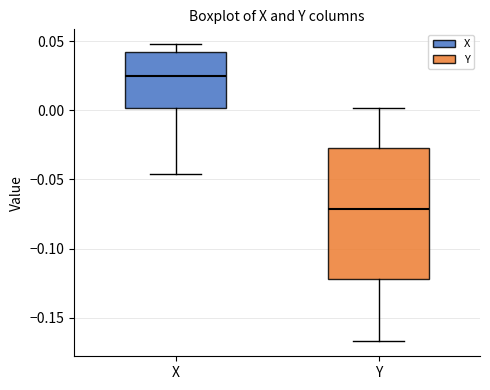

Reading left to right, read every box against the y-axis: the position of its median line, the range the box covers, and the ends of its whiskers. The values are not printed on the chart, so give them approximately, as read against the axis.

X: median 0.025, box 0.000 to 0.040, whiskers -0.045 to 0.050
Y: median -0.070, box -0.120 to -0.025, whiskers -0.165 to 0.000